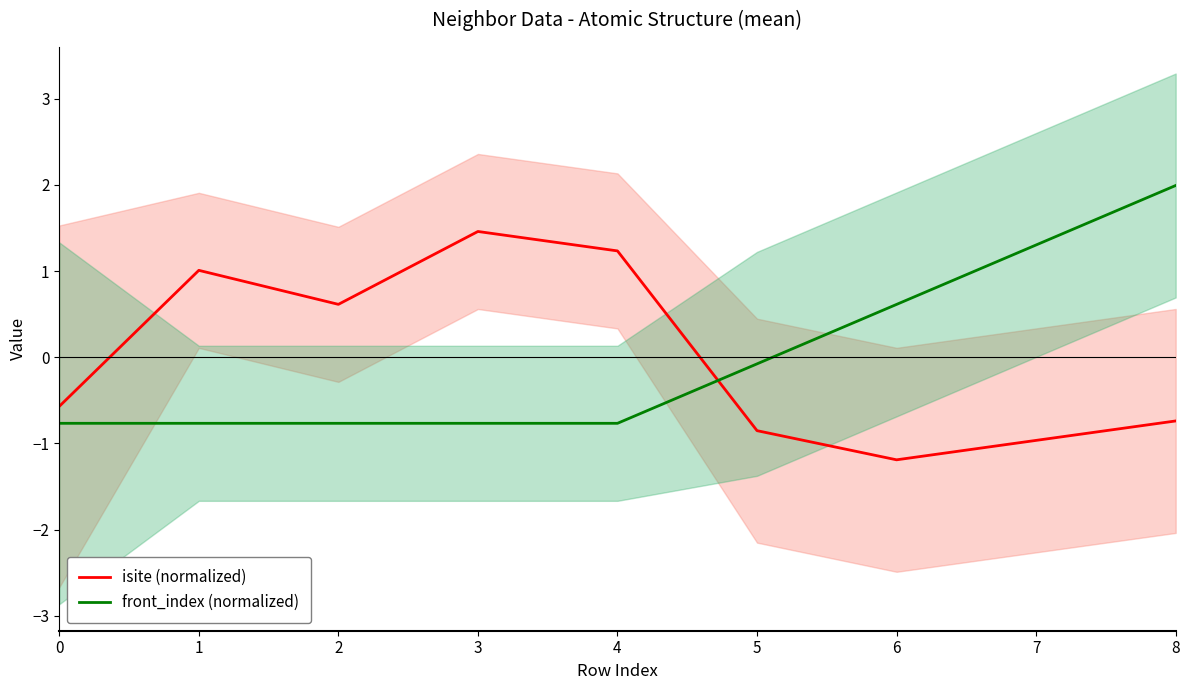

What are all the series names shown in the legend?

isite (normalized), front_index (normalized)